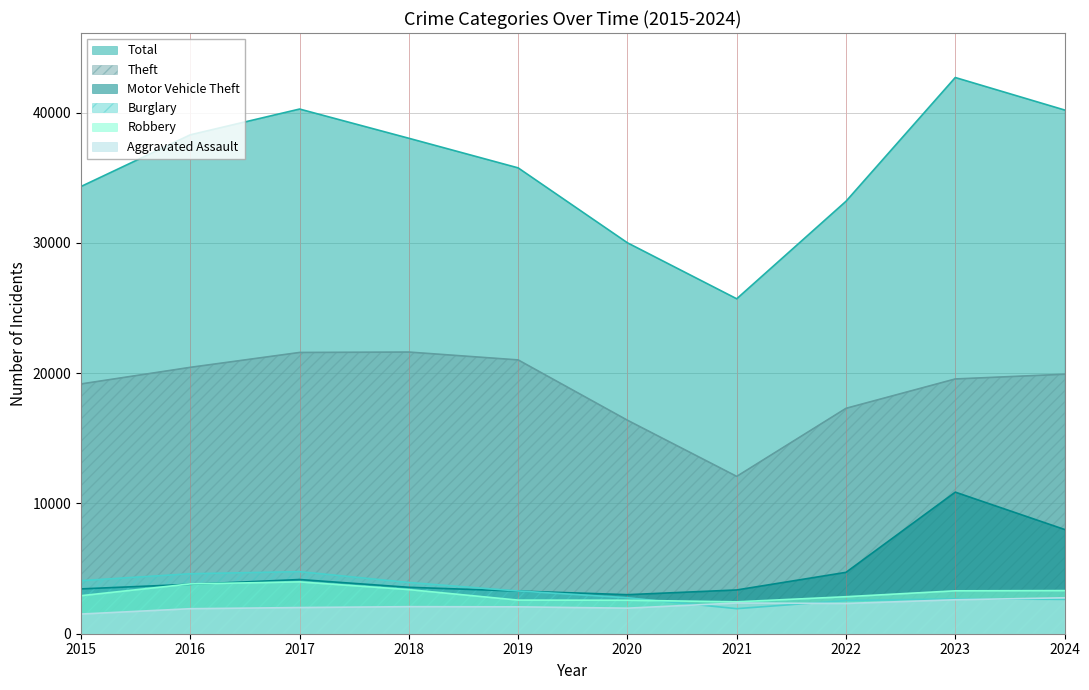

Which series has the largest range (max minus min)?

Total